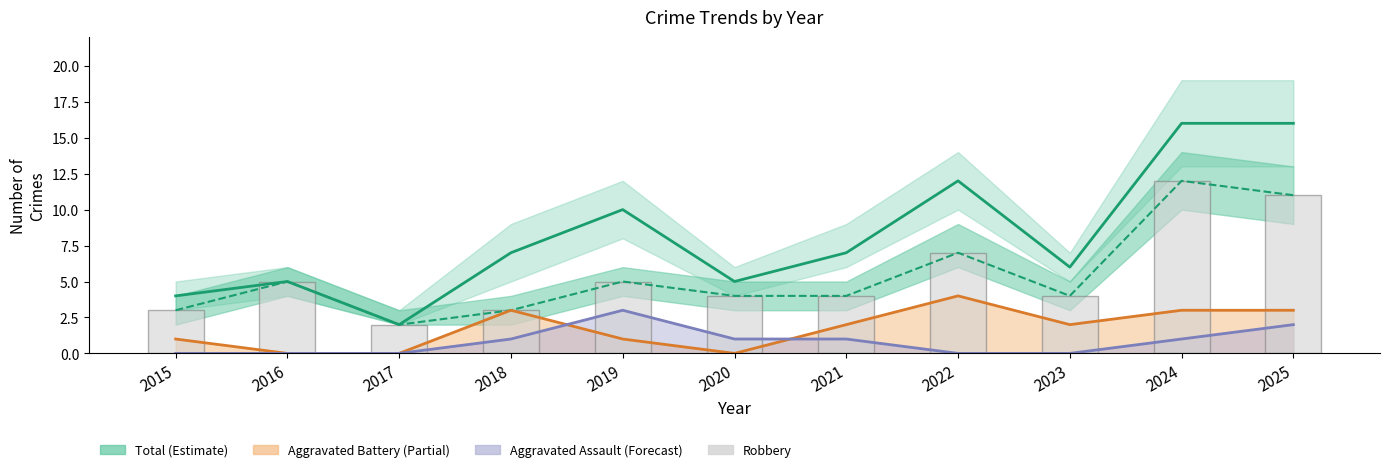

At 2018, list the series in order from smallest to largest.

Aggravated Assault (Forecast), Aggravated Battery (Partial), Robbery, Total (Estimate)